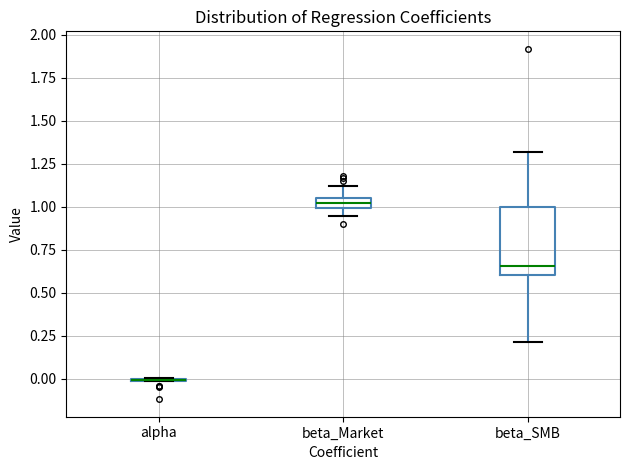

Which box is the tallest, from its lower edge to its upper edge?

beta_SMB